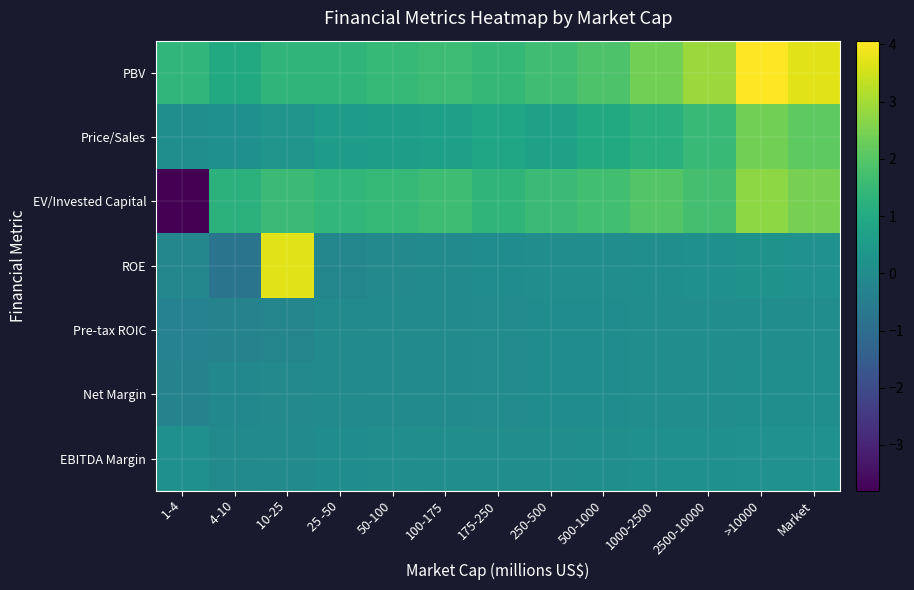

Reading left to right, transcribe all the data shown in this chart.

PBV:  1-4=1.4	 4-10=1.0	 10-25=1.3	25 -50=1.3	50-100=1.5	100-175=1.6	175-250=1.4	250-500=1.7	500-1000=1.9	1000-2500=2.4	2500-10000=2.9	>10000=4.1	Market=3.7
Price/Sales:  1-4=0.1	 4-10=0.2	 10-25=0.3	25 -50=0.5	50-100=0.6	100-175=0.7	175-250=0.8	250-500=0.7	500-1000=1.0	1000-2500=1.2	2500-10000=1.5	>10000=2.4	Market=2.1
EV/Invested Capital:  1-4=-3.8	 4-10=1.2	 10-25=1.6	25 -50=1.4	50-100=1.5	100-175=1.6	175-250=1.4	250-500=1.6	500-1000=1.7	1000-2500=2.0	2500-10000=1.7	>10000=2.7	Market=2.4
ROE:  1-4=-0.2	 4-10=-0.8	 10-25=3.7	25 -50=-0.2	50-100=-0.1	100-175=-0.1	175-250=0.0	250-500=0.1	500-1000=0.1	1000-2500=0.1	2500-10000=0.2	>10000=0.2	Market=0.2
Pre-tax ROIC:  1-4=-0.3	 4-10=-0.3	 10-25=-0.2	25 -50=-0.1	50-100=-0.0	100-175=-0.0	175-250=0.0	250-500=0.0	500-1000=0.0	1000-2500=0.1	2500-10000=0.0	>10000=0.1	Market=0.1
Net Margin:  1-4=-0.3	 4-10=-0.1	 10-25=-0.1	25 -50=-0.1	50-100=-0.0	100-175=-0.0	175-250=0.0	250-500=0.0	500-1000=0.0	1000-2500=0.1	2500-10000=0.1	>10000=0.1	Market=0.1
EBITDA Margin:  1-4=0.1	 4-10=-0.1	 10-25=-0.0	25 -50=0.0	50-100=0.0	100-175=0.1	175-250=0.1	250-500=0.1	500-1000=0.1	1000-2500=0.1	2500-10000=0.1	>10000=0.2	Market=0.2